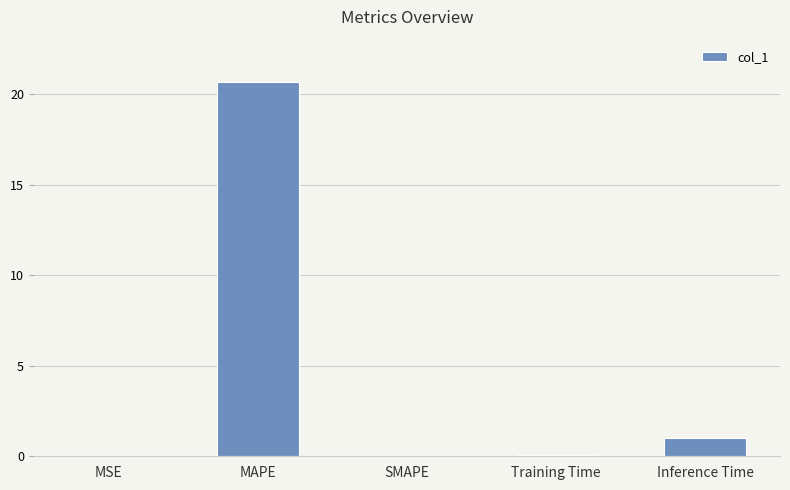

Between Training Time and MAPE, which is larger?

MAPE